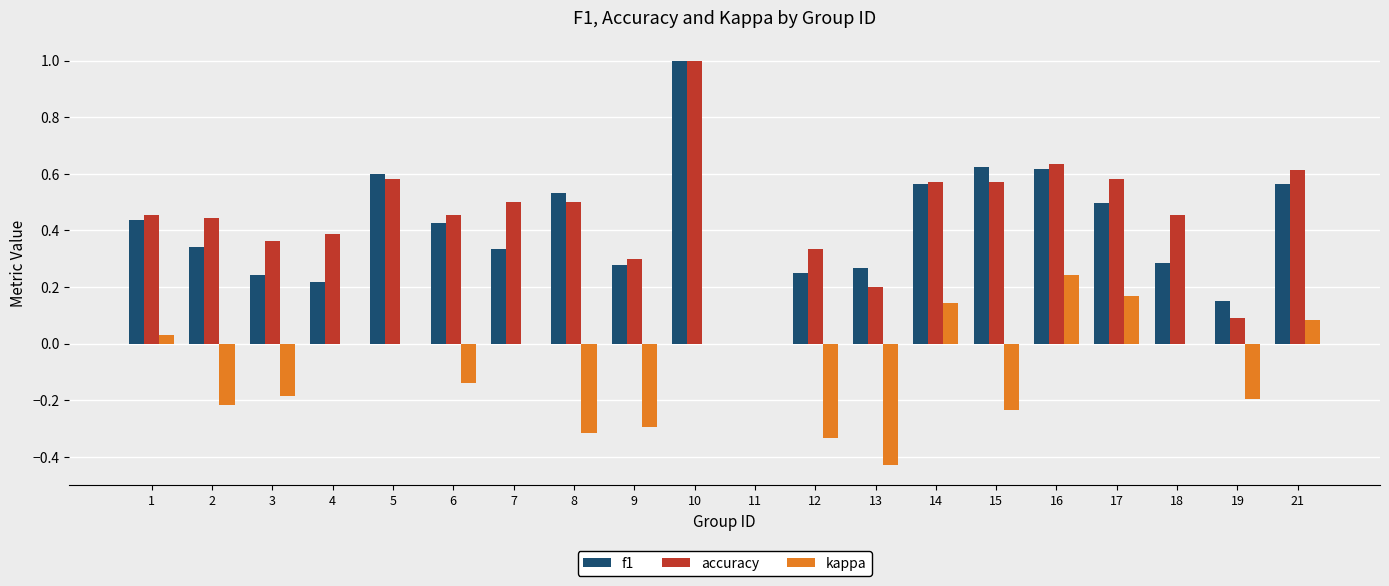

Does the chart contain stacked bars?

No